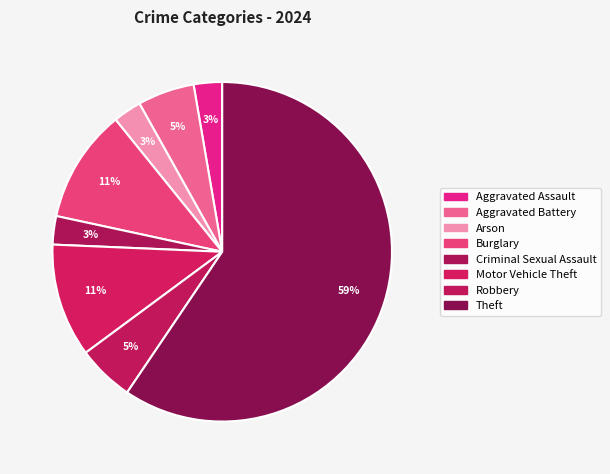

Count the number of slices in the pie.

8